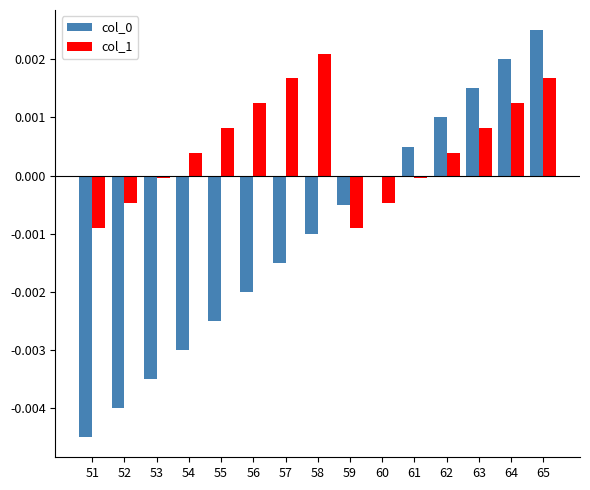

The col_1 series shows 0.0 at 55. True or false?

True